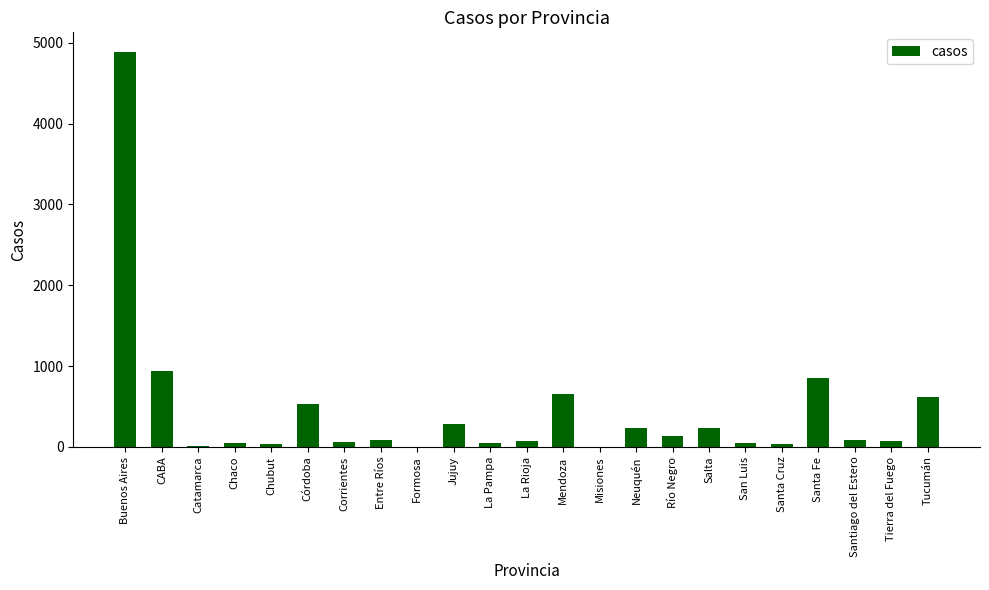

What is the sum of all values?

9951